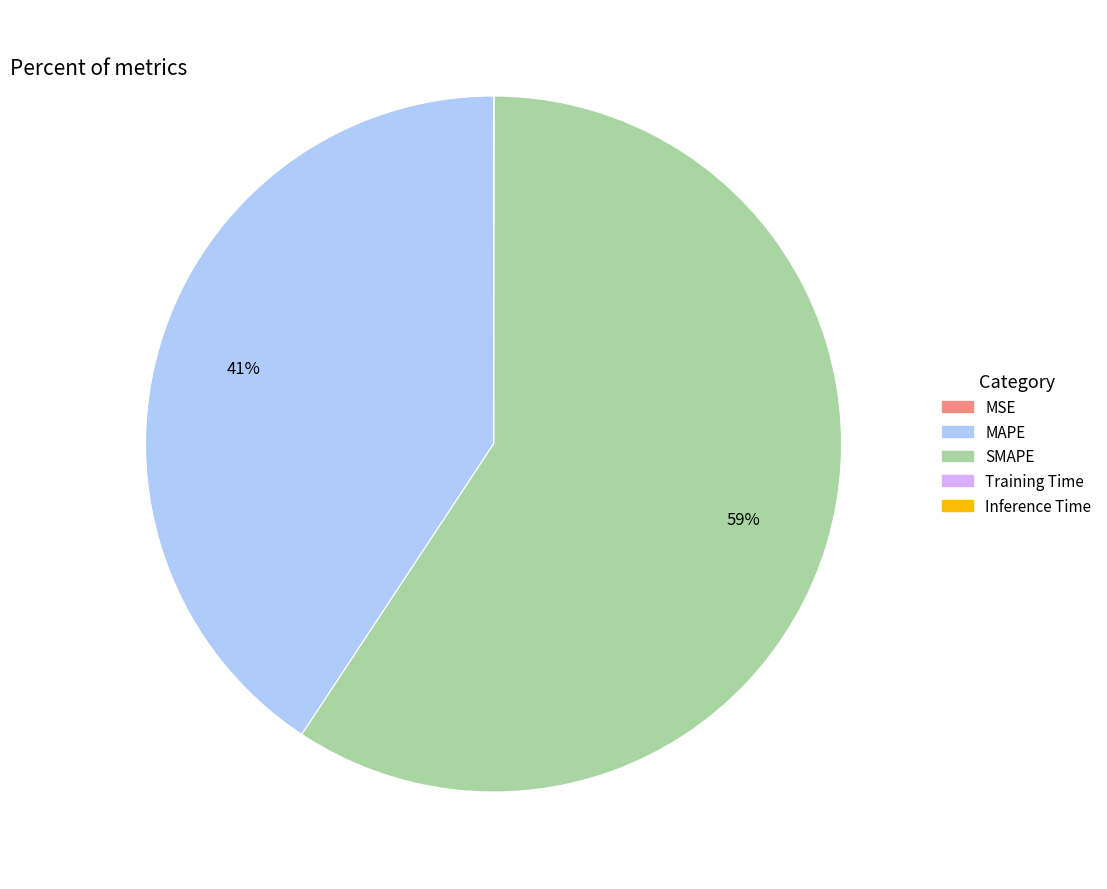

The SMAPE slice represents 59% of the pie. True or false?

True